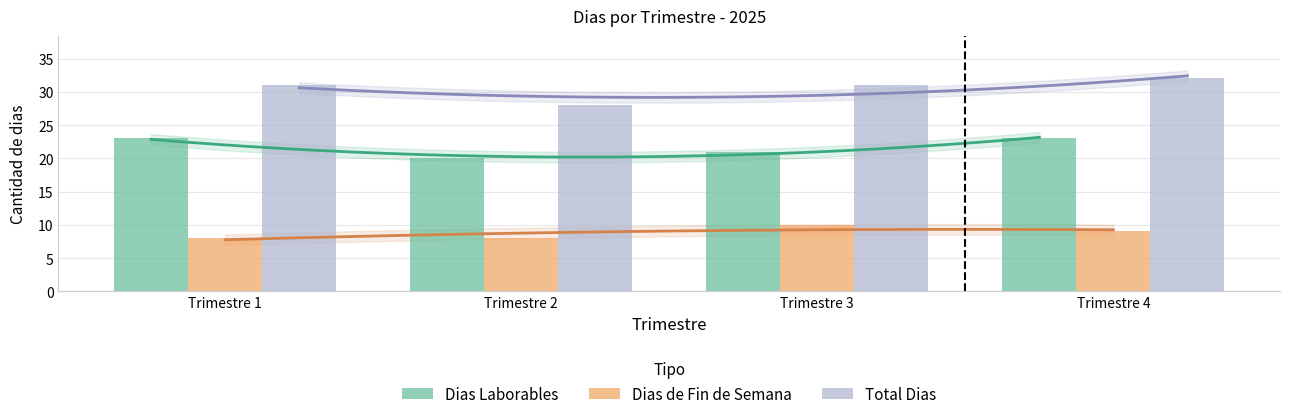

What is the sum of all Total Dias values?

122